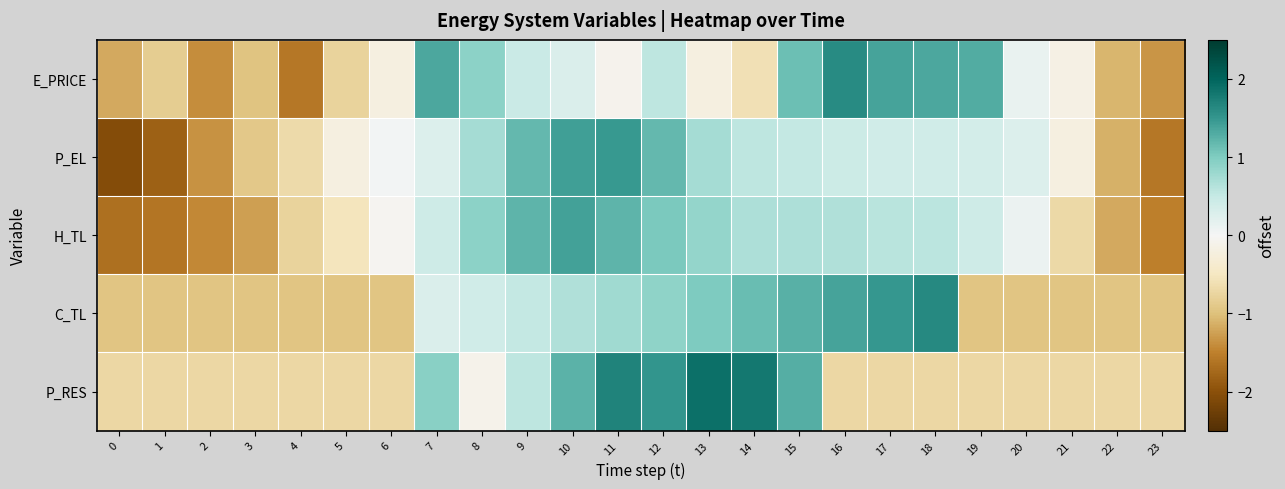

At which category is the sum across all series the highest?

12